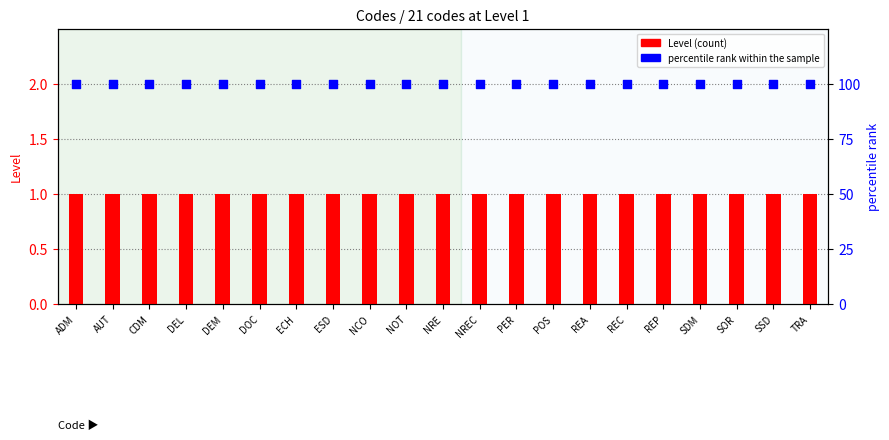

Is the value of percentile rank within the sample at DEL greater than the value of Level at REA?

Yes